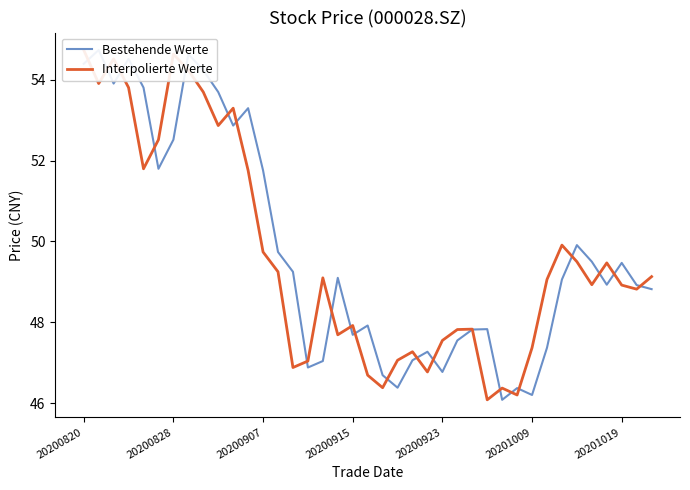

Between 10 and 38, which is larger?

10